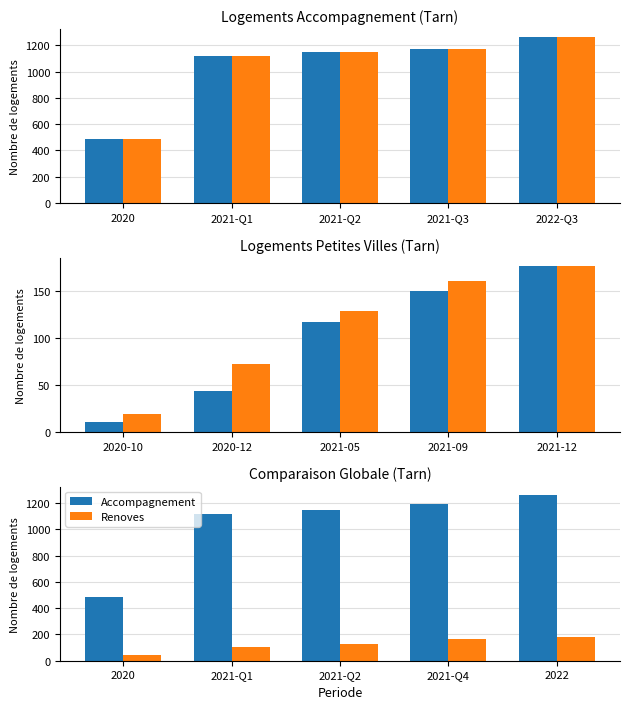

Does the chart contain stacked bars?

No